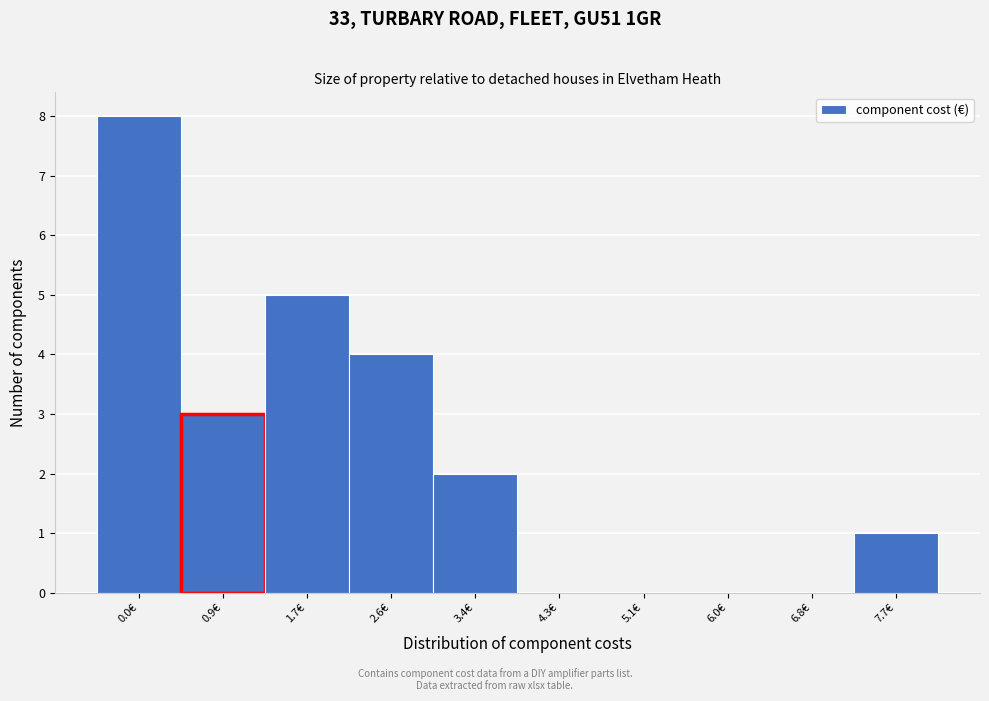

Reading left to right, what are all the values shown in this chart?

0.0€=8	0.9€=3	1.7€=5	2.6€=4	3.4€=2	4.3€=0	5.1€=0	6.0€=0	6.8€=0	7.7€=1